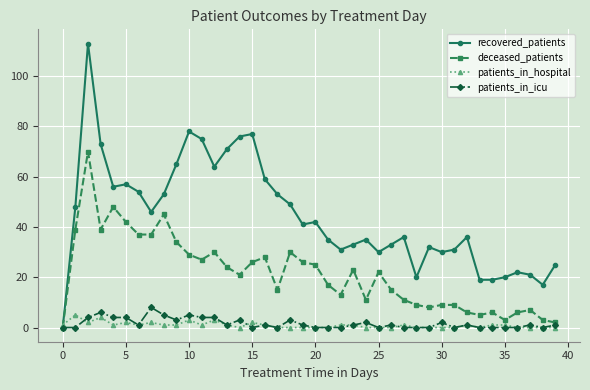

Which series has the widest spread of values?

recovered_patients